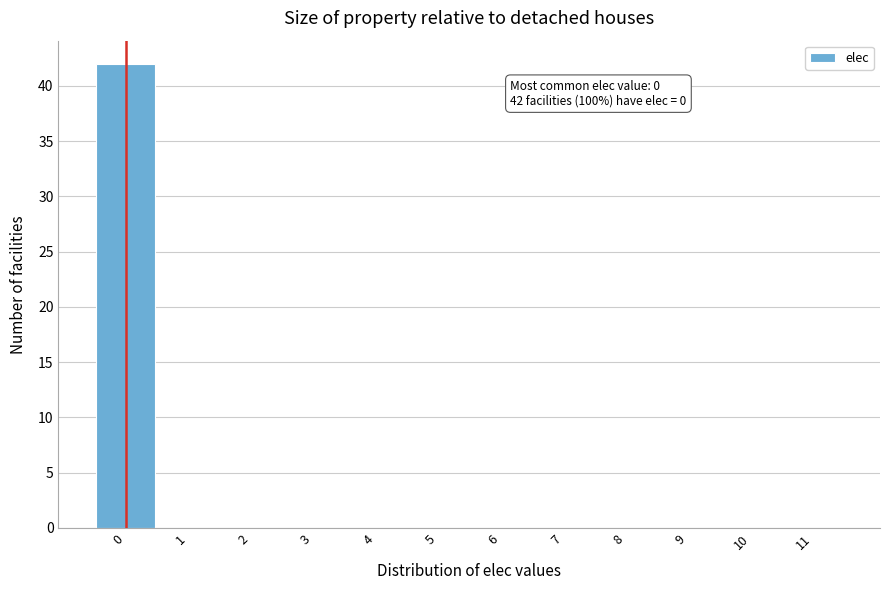

Which range on the x-axis has the tallest bar?

-0.5 to 0.5